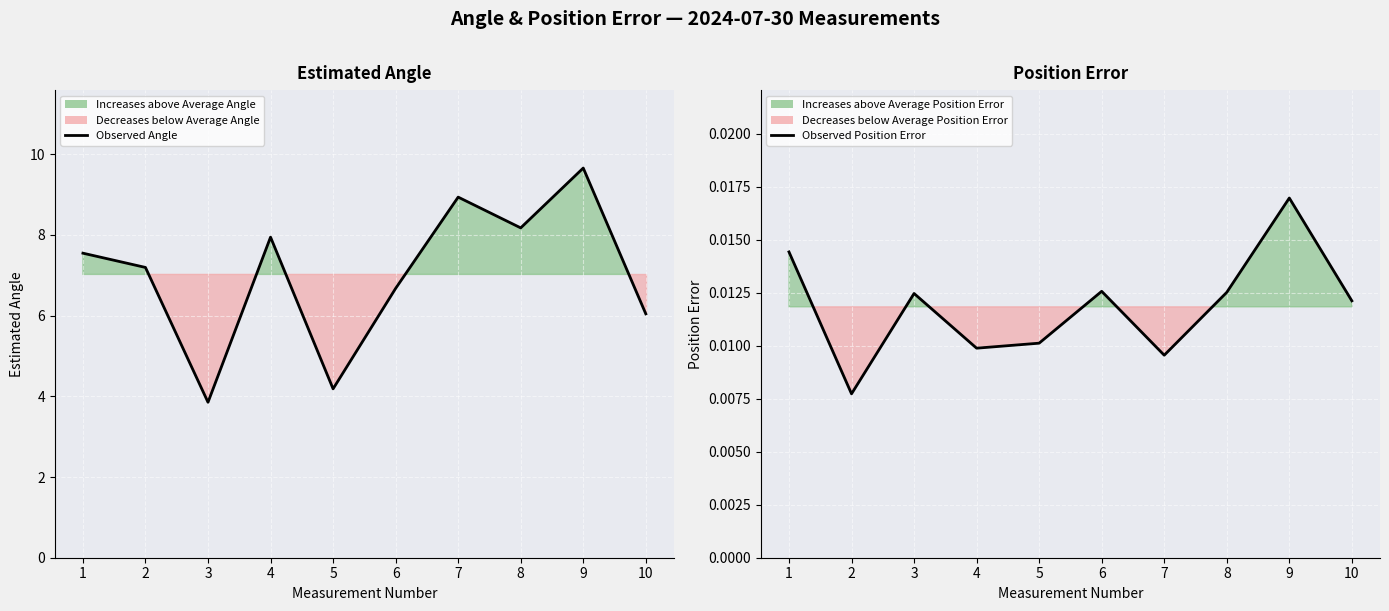

At which category does Estimated Angle reach its first local valley?

3